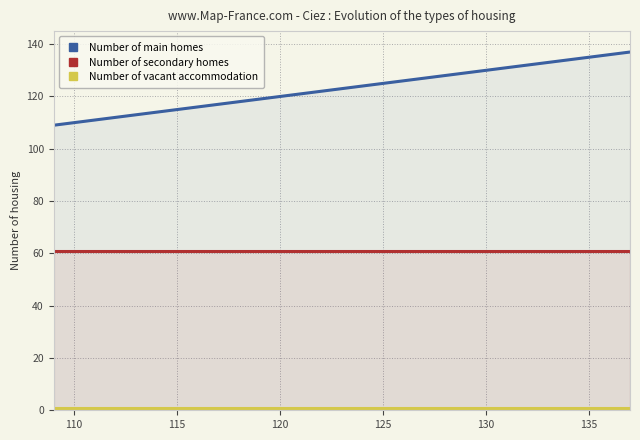

True or false: Number of main homes and Number of secondary homes intersect in this chart.

False